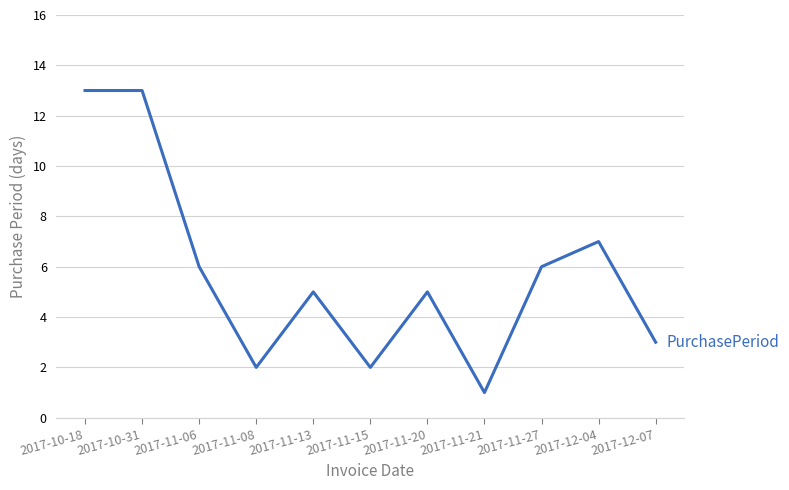

At which label is the value closest to 7?

2017-12-04